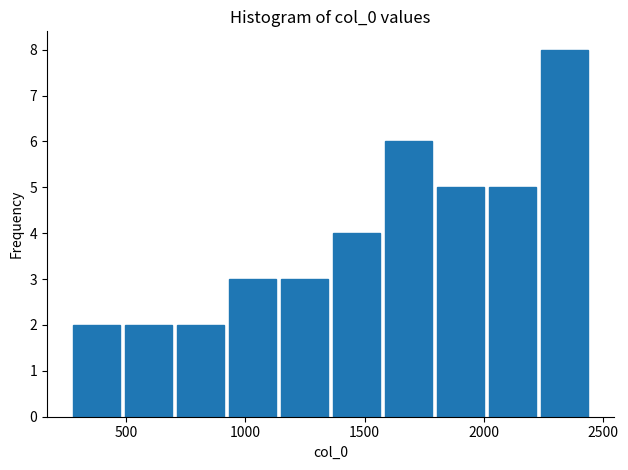

Reading left to right, transcribe this chart: for each bar, give the range it covers on the x-axis and its height. Neither the bar edges nor the heights are printed on the chart, so give them approximately, as read against the axes.

300 to 500: 2
500 to 700: 2
700 to 950: 2
950 to 1150: 3
1150 to 1350: 3
1350 to 1600: 4
1600 to 1800: 6
1800 to 2000: 5
2000 to 2250: 5
2250 to 2450: 8